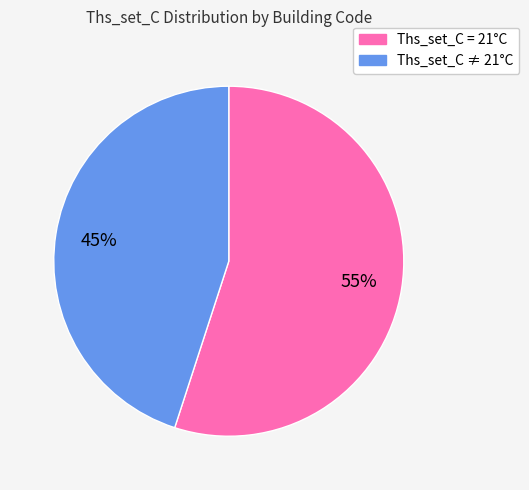

To the nearest percent, what is the average slice percentage?

50%